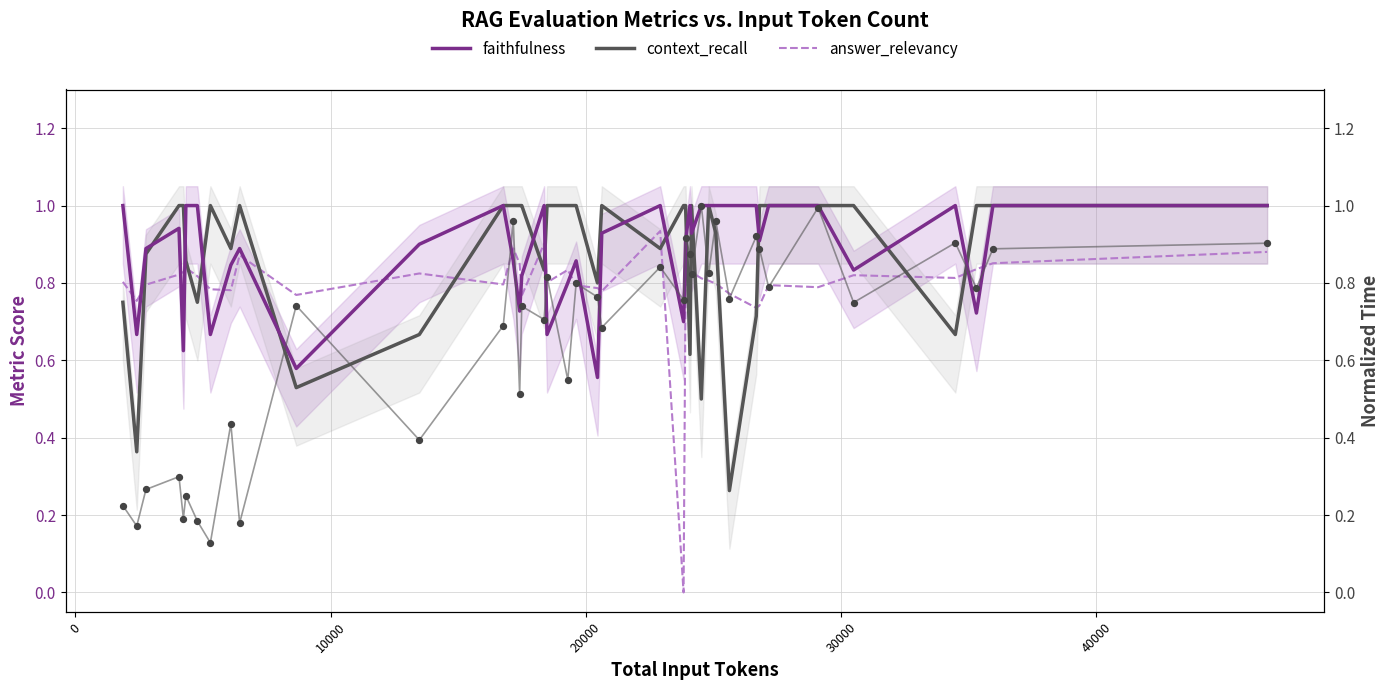

Which series reaches the maximum Y coordinate?

faithfulness